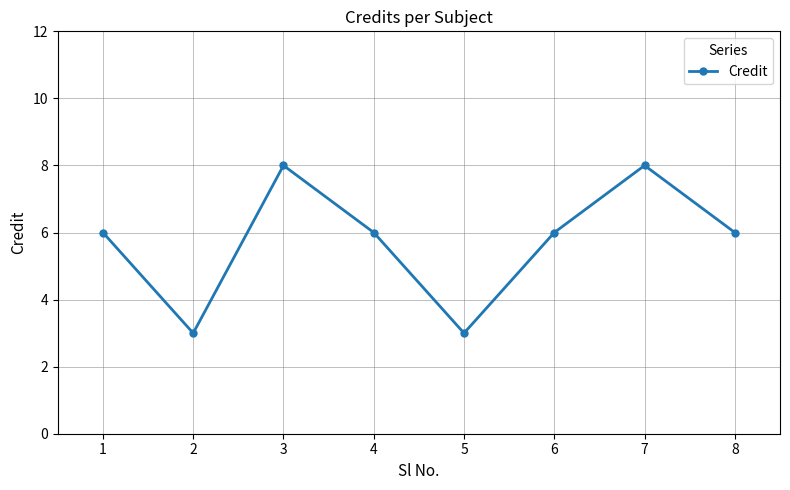

Reading left to right, list all the values displayed in this chart.

1=6	2=3	3=8	4=6	5=3	6=6	7=8	8=6